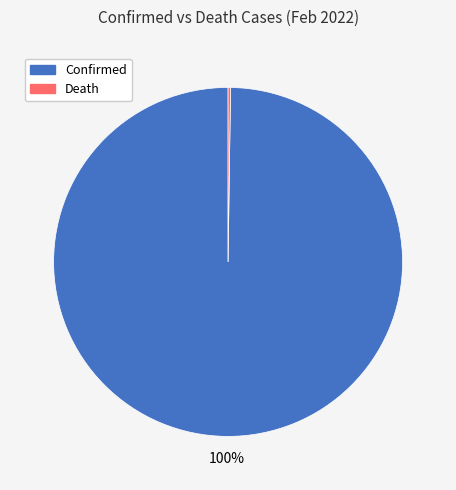

To the nearest percent, what is the difference between the largest and smallest slice percentages?

100%